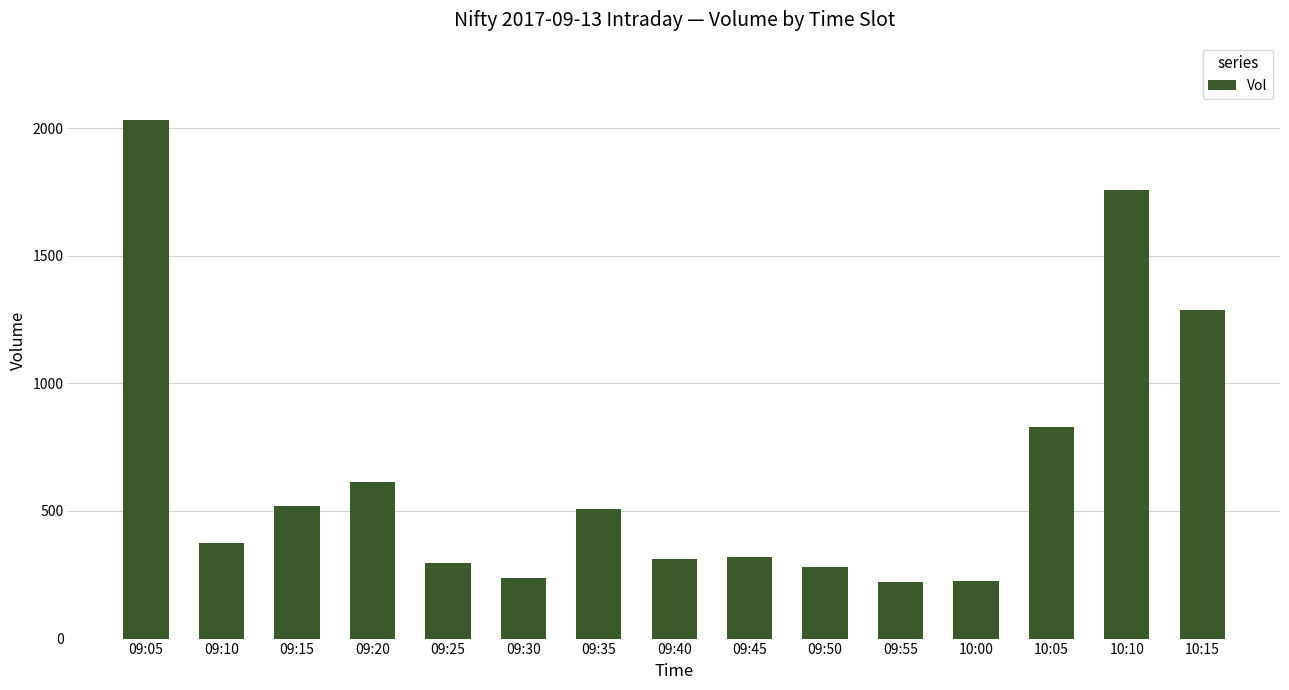

The value at 09:35 is 508. True or false?

True